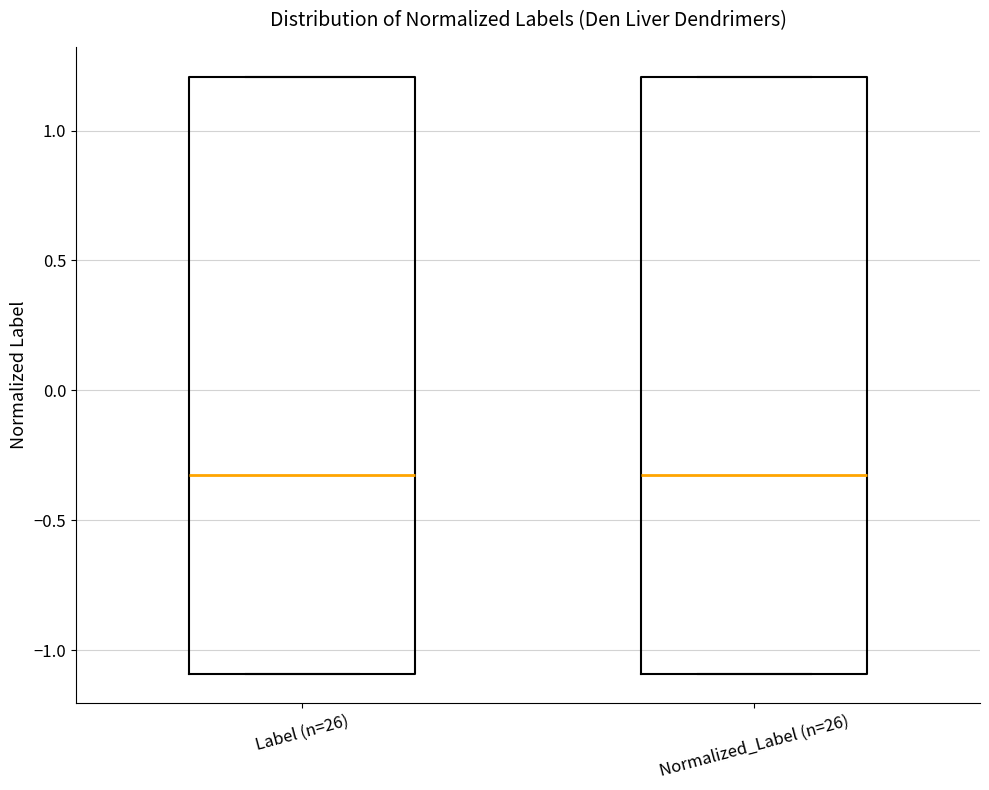

Reading left to right, transcribe this box plot: for each box, give where its median line is, the range the box spans, and where its two whiskers end, as read against the y-axis. The values are not printed on the chart, so give them approximately, as read against the axis.

Label (n=26): median -0.3, box -1.1 to 1.2, whiskers -1.1 to 1.2
Normalized_Label (n=26): median -0.3, box -1.1 to 1.2, whiskers -1.1 to 1.2